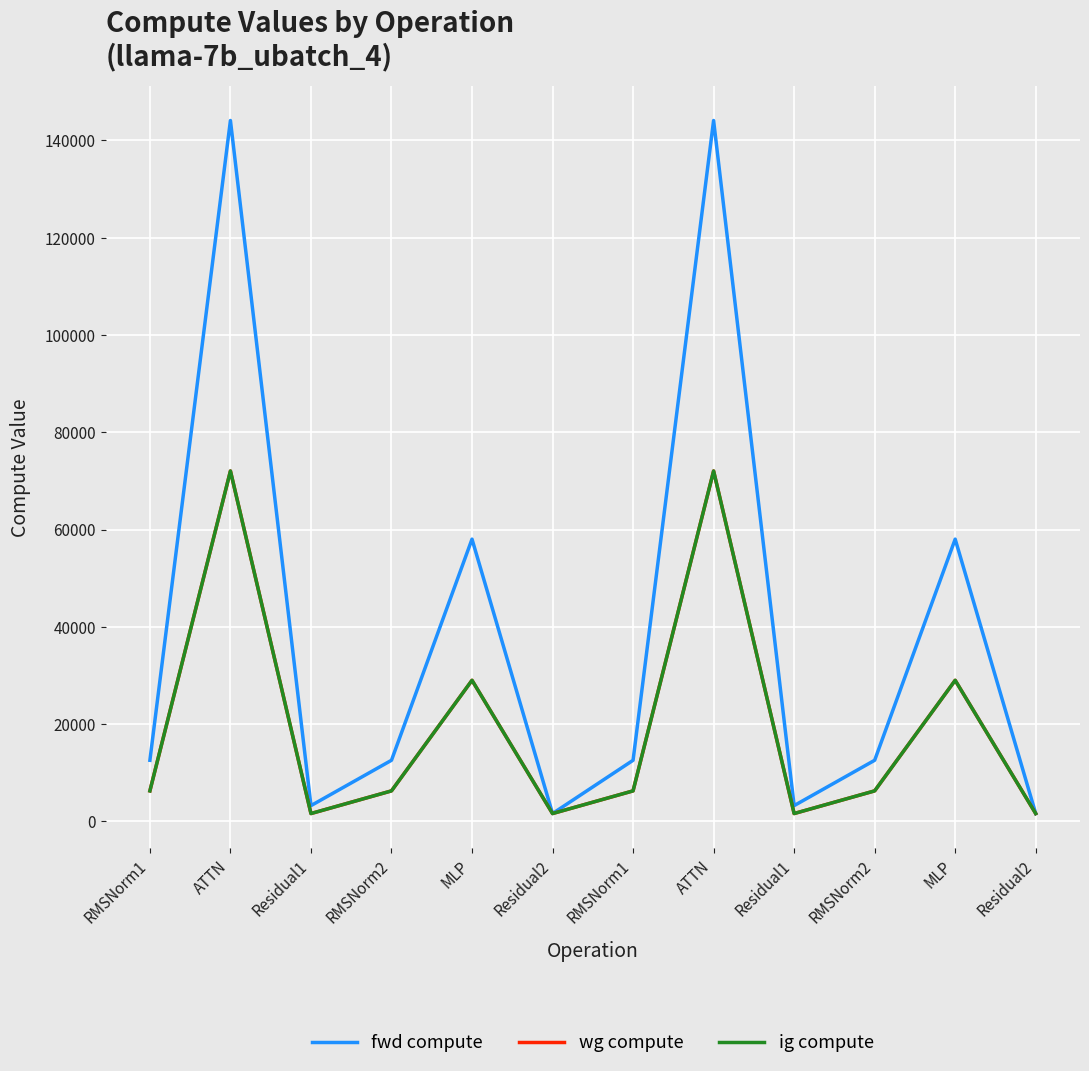

At which label does ig compute reach its peak?

ATTN